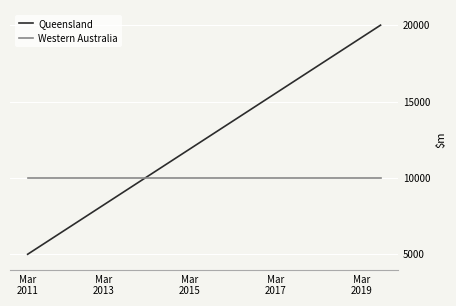

What is the greatest value displayed?

20000.0